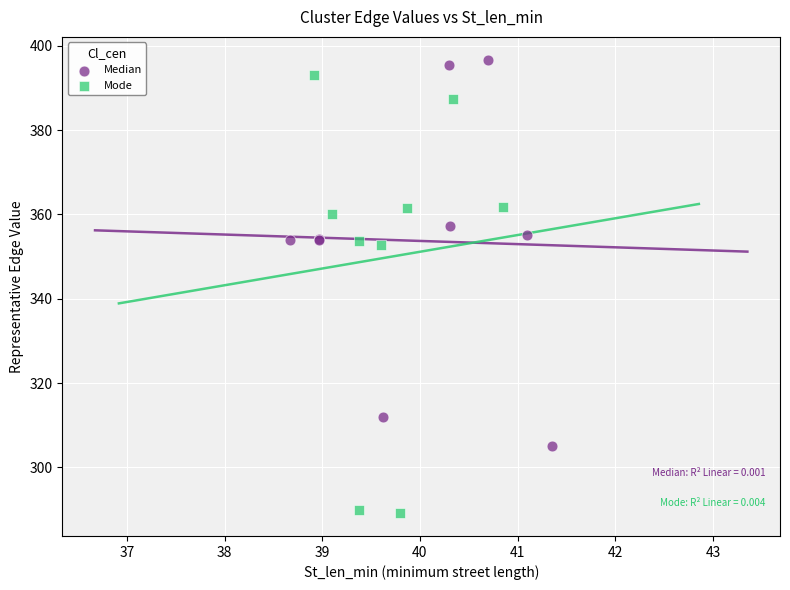

Which series has the widest spread of Y values?

Mode